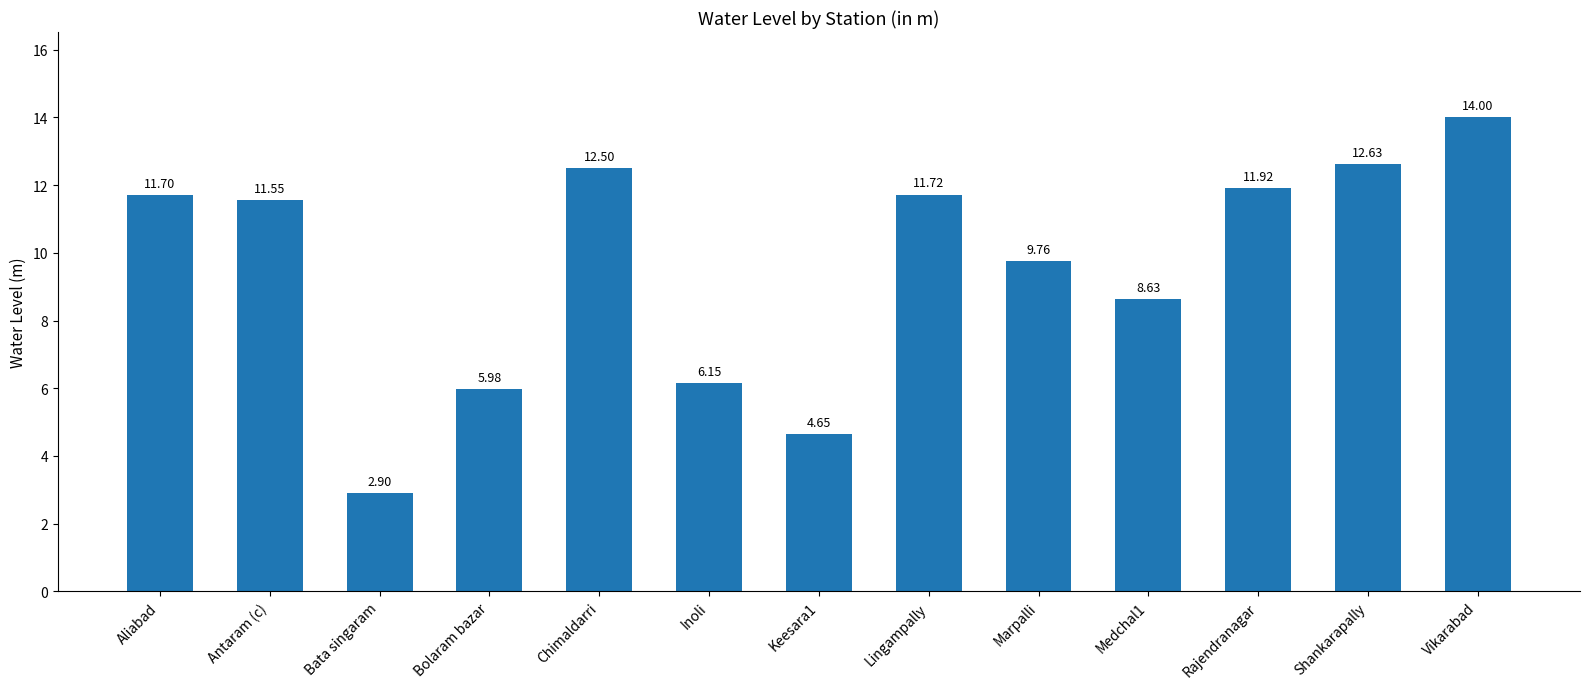

Which label corresponds to the smallest value in the chart?

Bata singaram